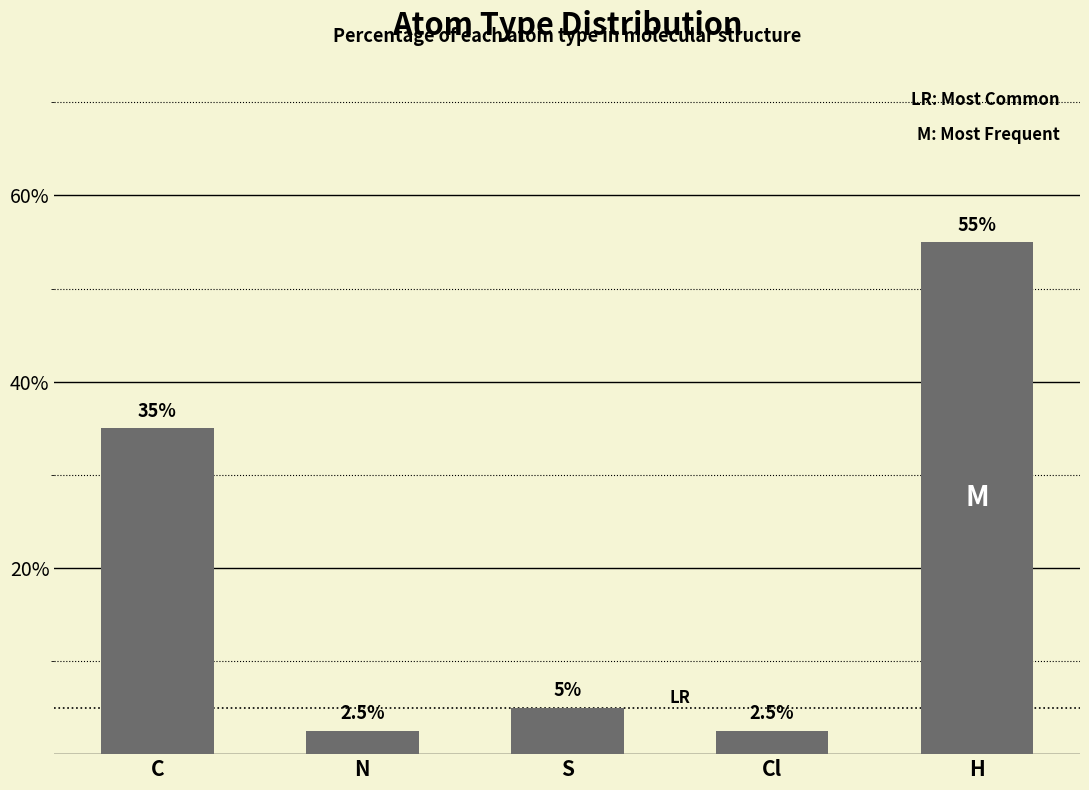

Between H and Cl, which is larger?

H